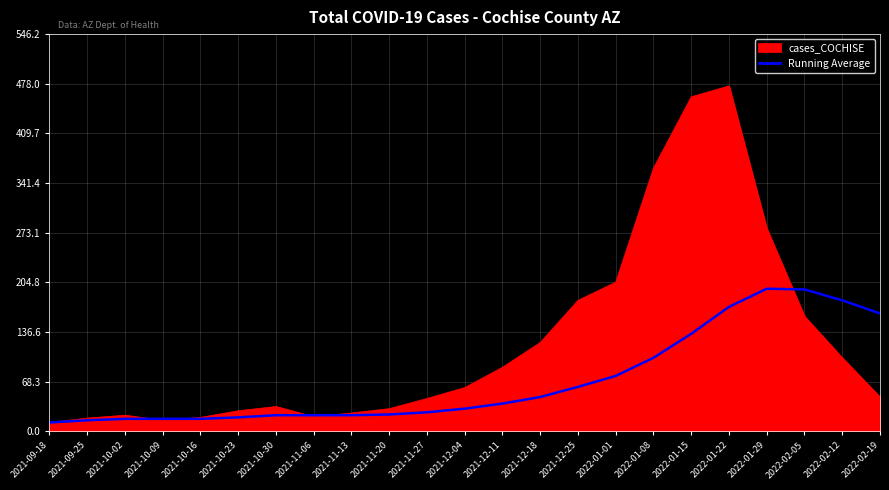

List the series in order of their overall mean, highest first.

cases_COCHISE, Running Average